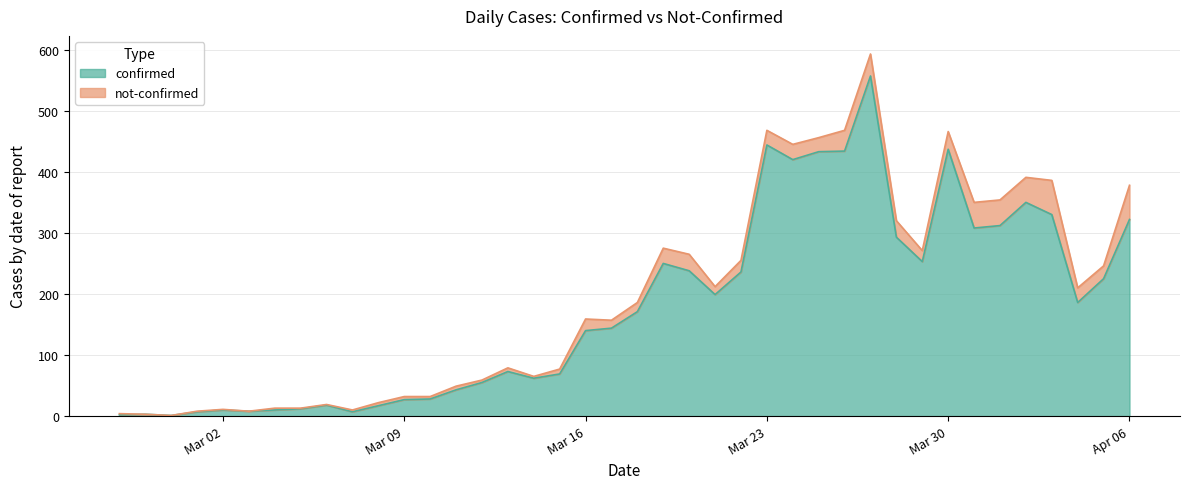

Does the chart have visible grid lines?

Yes